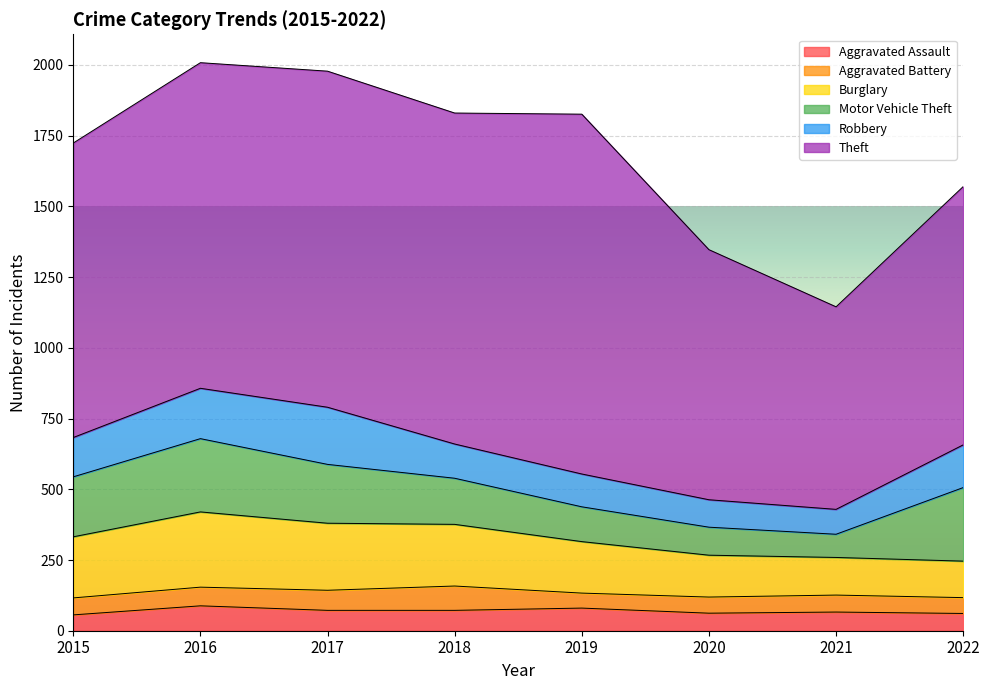

What is the maximum value for Burglary?

266